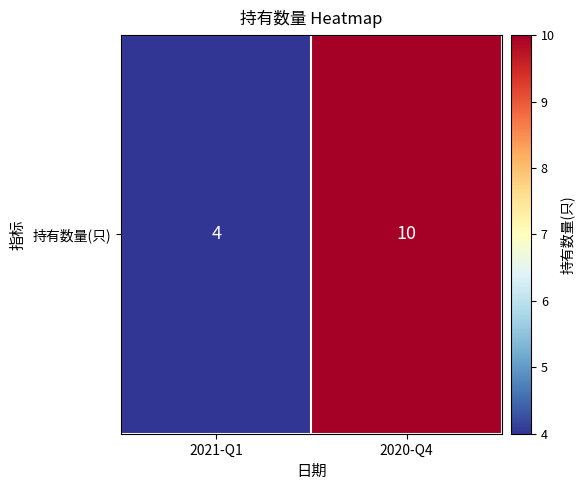

What is the maximum value shown in the chart?

10